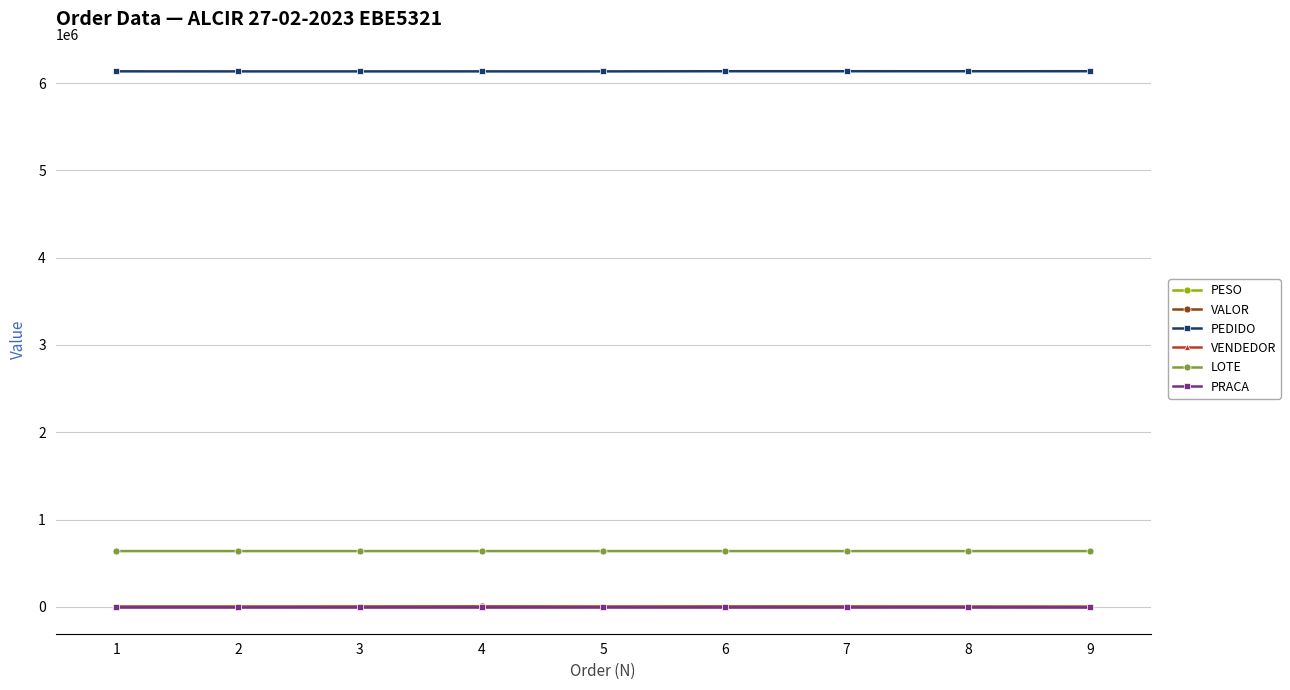

What is the difference between the second highest and second lowest values in the VENDEDOR series?

1161.0